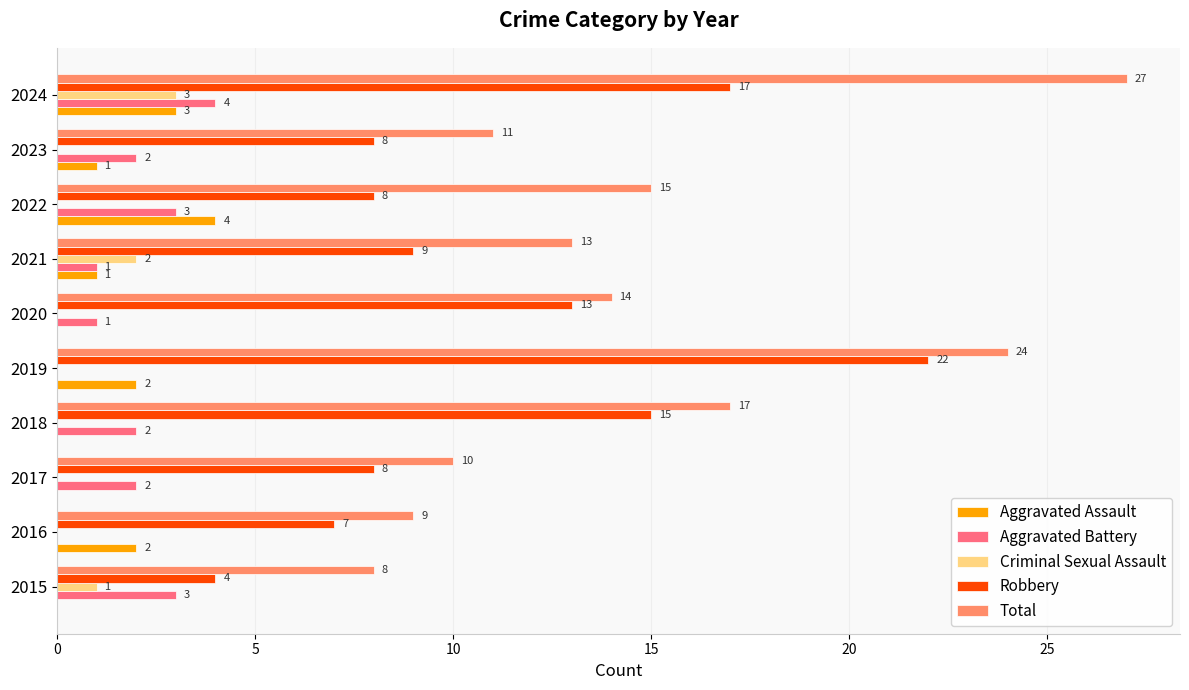

Where is Total nearest to the value 17?

2018